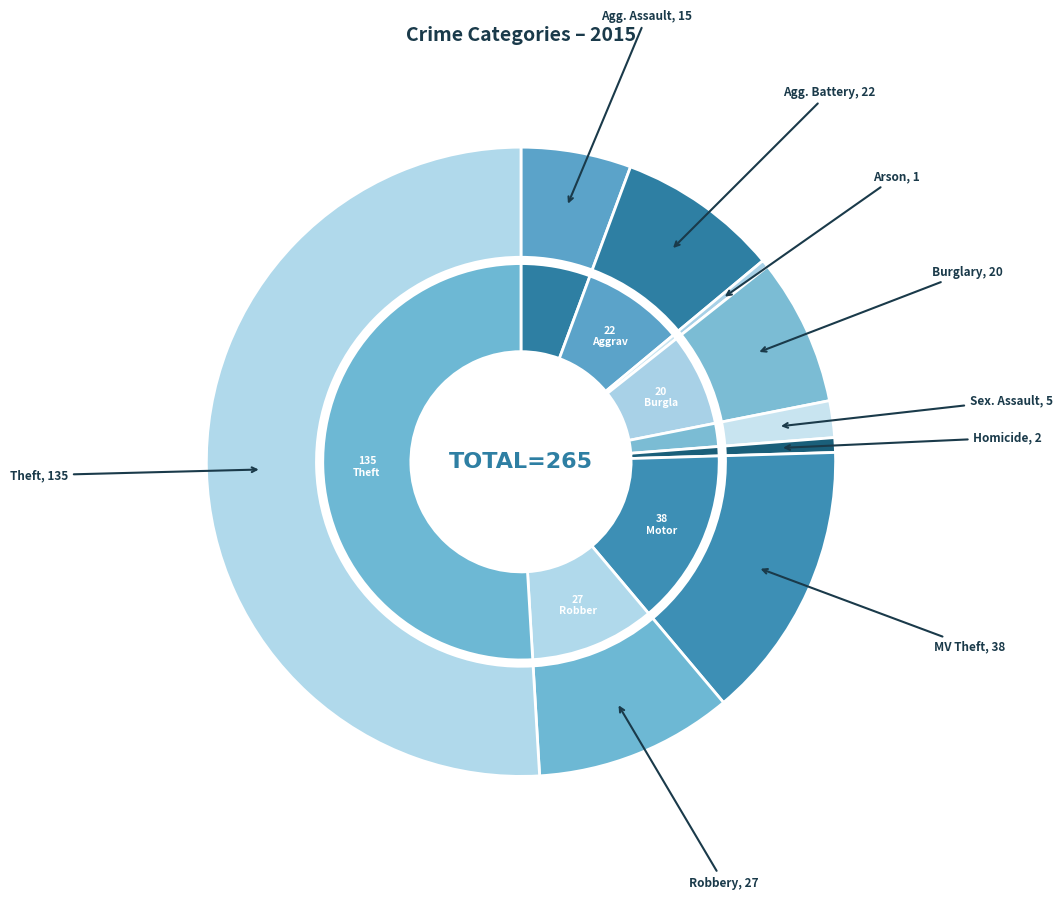

What percentage is the Criminal Sexual Assault slice, to the nearest percent?

2%